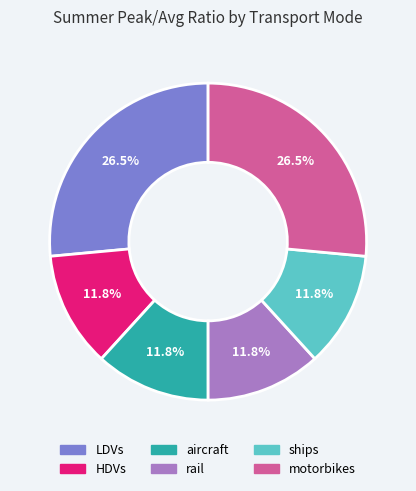

To the nearest percent, what is the combined percentage of LDVs and motorbikes?

53%